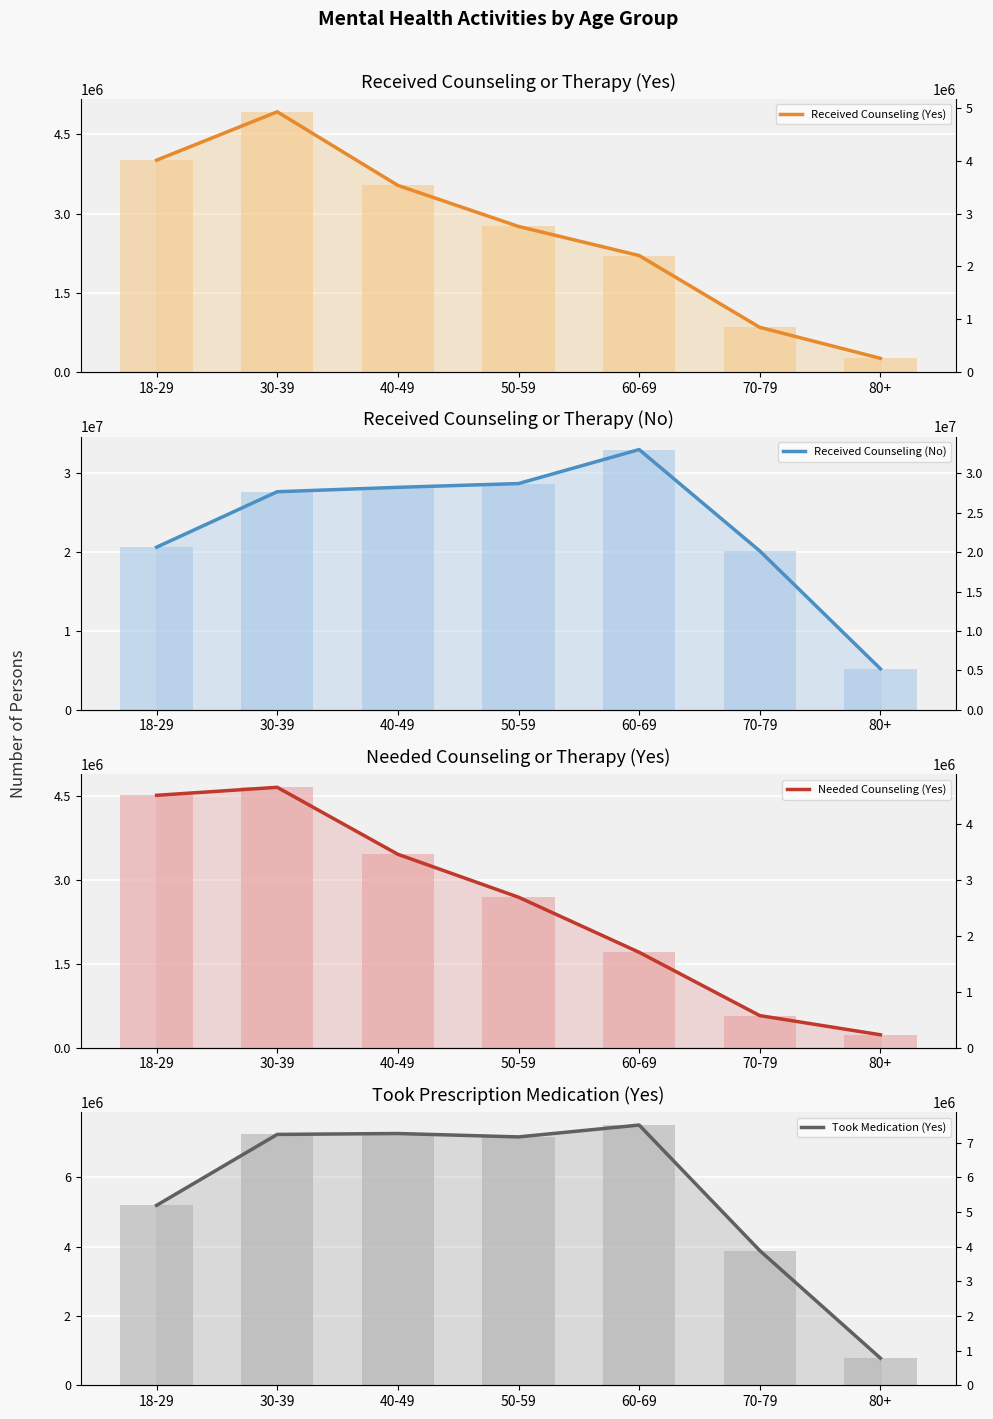

How many Received Counseling (Yes) values are between 846042 and 4010455?

5